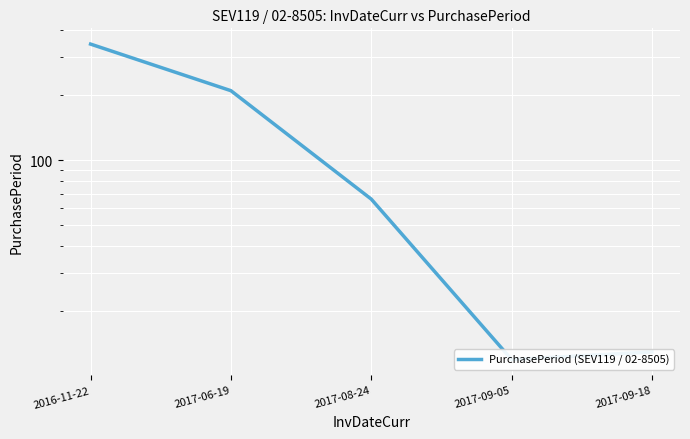

True or false: the data has more than 1 interior local peaks.

False